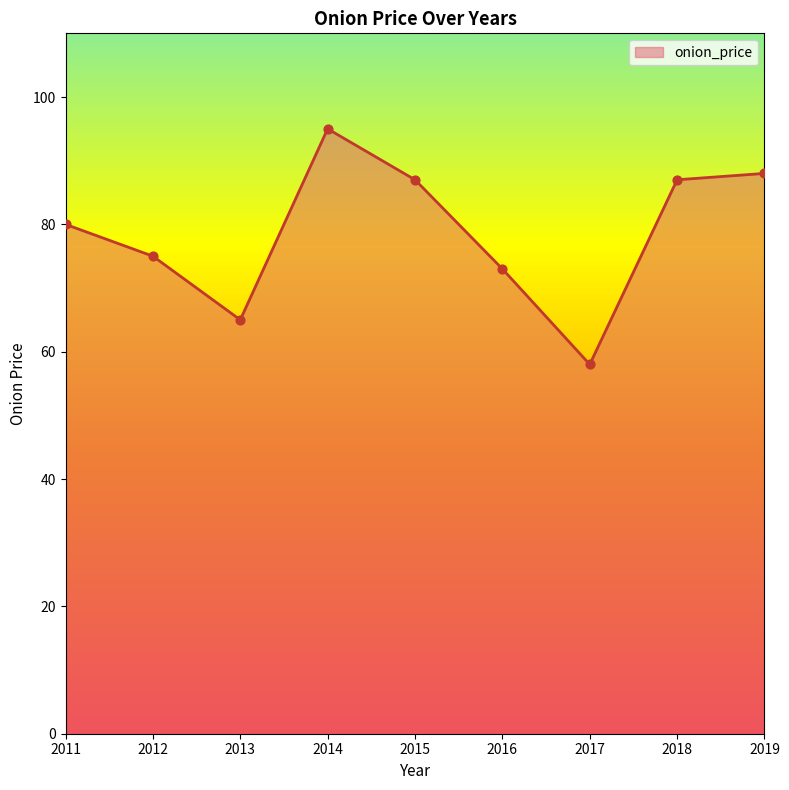

What is the change in value from 2013 to 2017?

-7